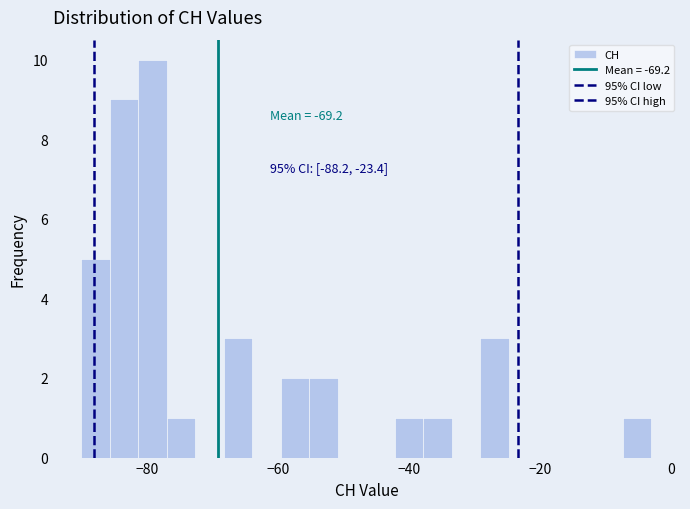

Around what value on the x-axis is the tallest bar? Give the approximate position of its centre, as read against the axis.

-80